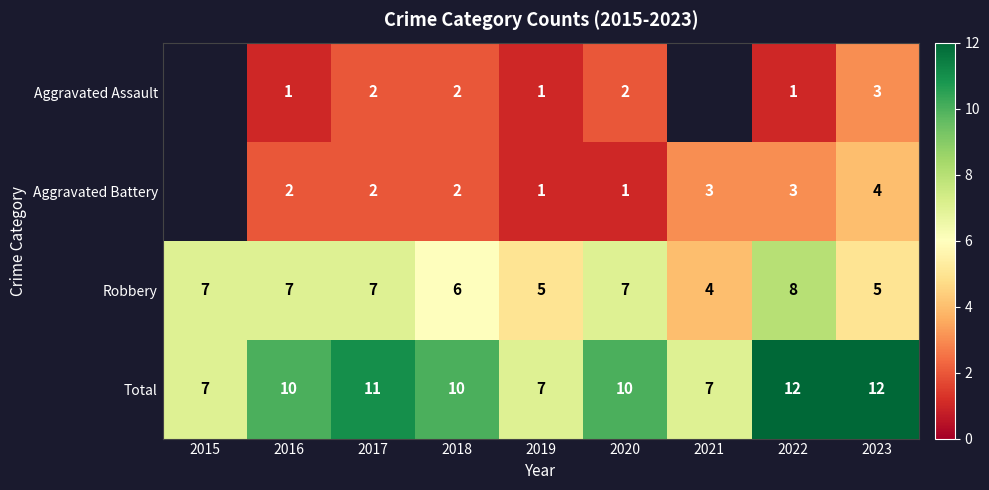

Between 2019 and 2020, which series saw the biggest shift?

Total